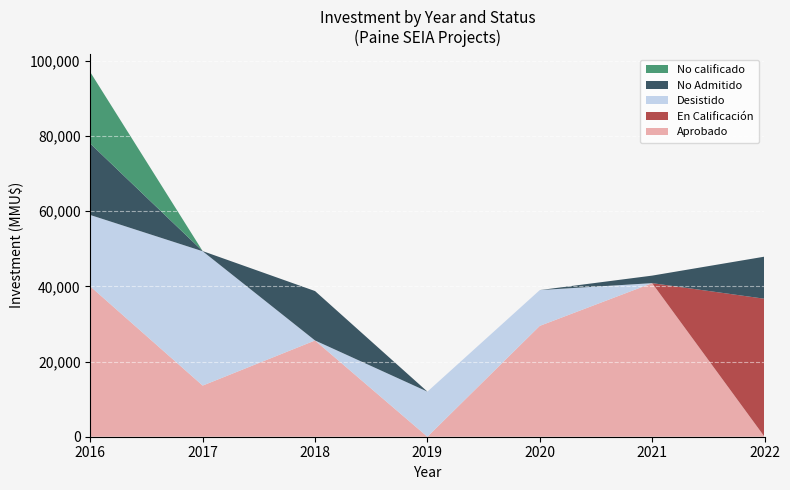

The value of Aprobado at 2020 is 29500. True or false?

True